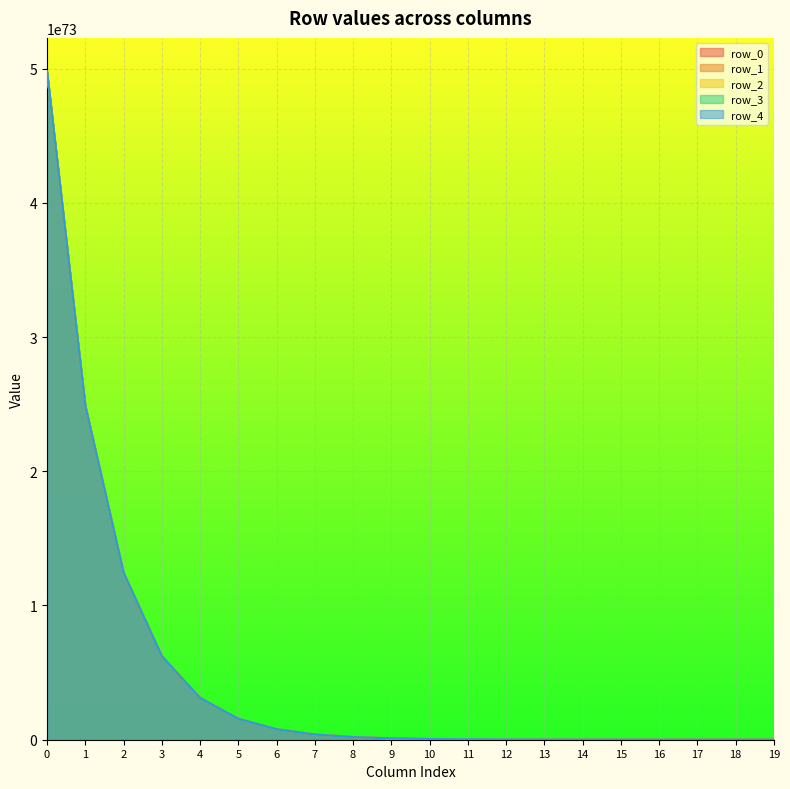

True or false: row_3 and row_2 intersect in this chart.

False